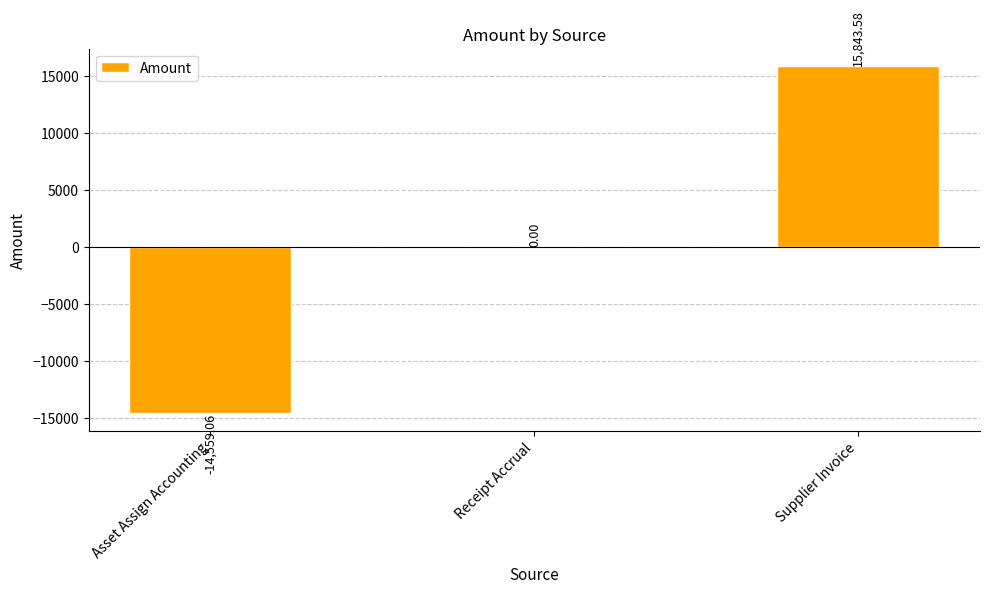

At which category does the chart reach its peak across all series?

Supplier Invoice